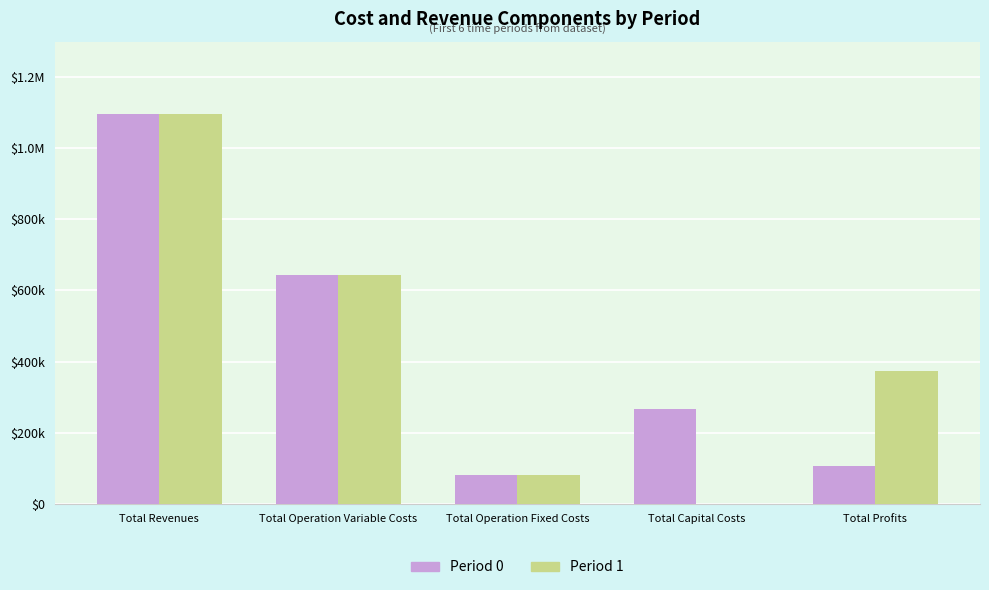

What are all the series names shown in the legend?

Period 0, Period 1